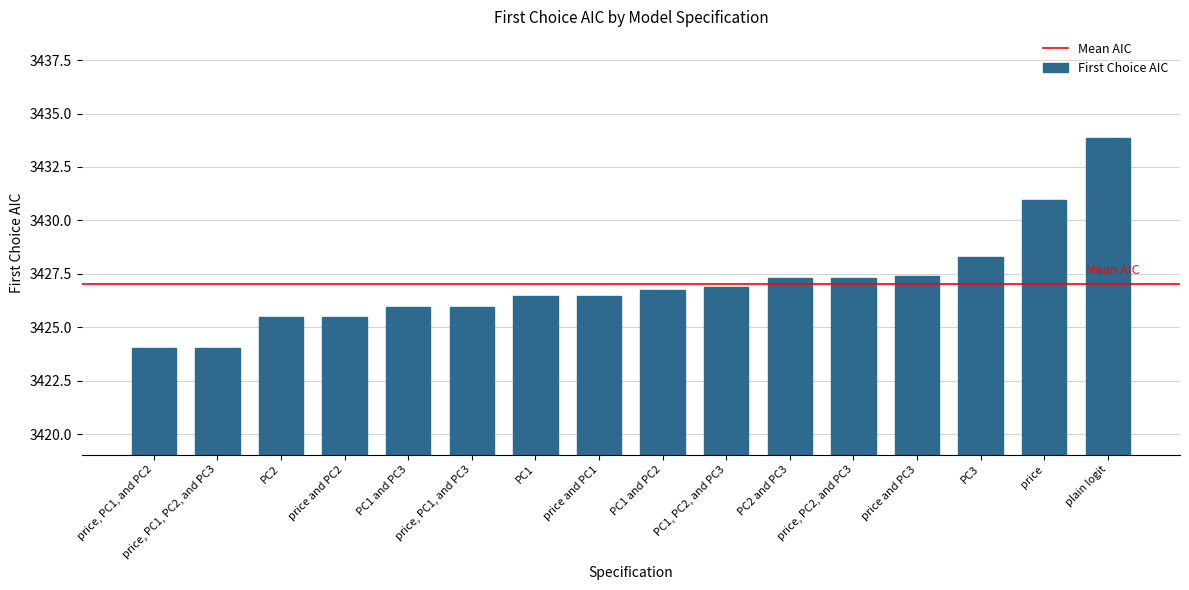

What is the difference between the second highest and minimum values?

6.9